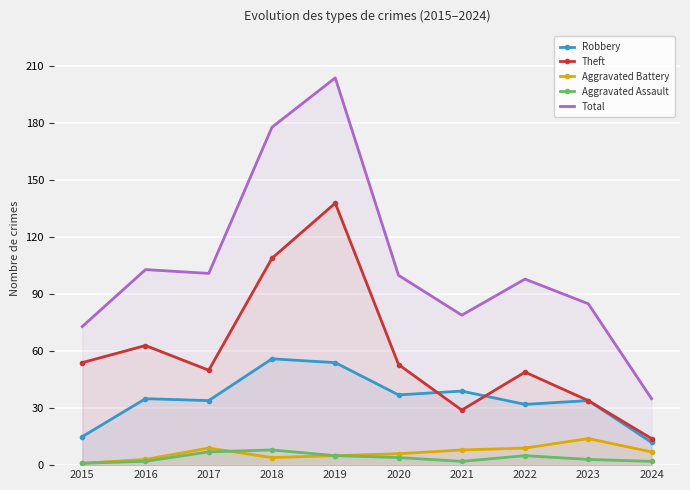

The value of Aggravated Battery at 2015 is 1. True or false?

True